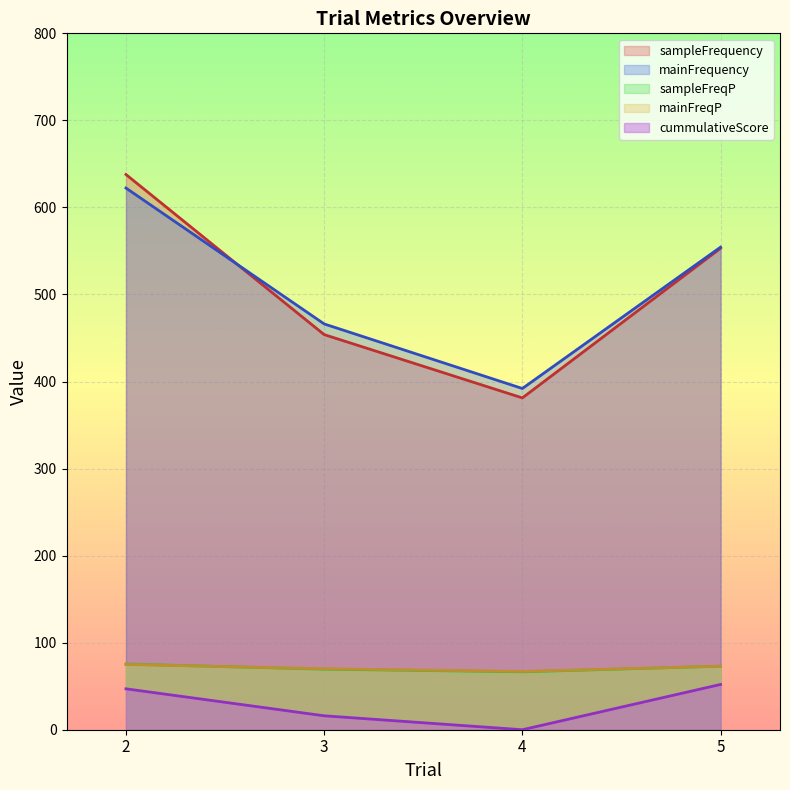

The mainFrequency series shows 392.0 at 4. True or false?

True